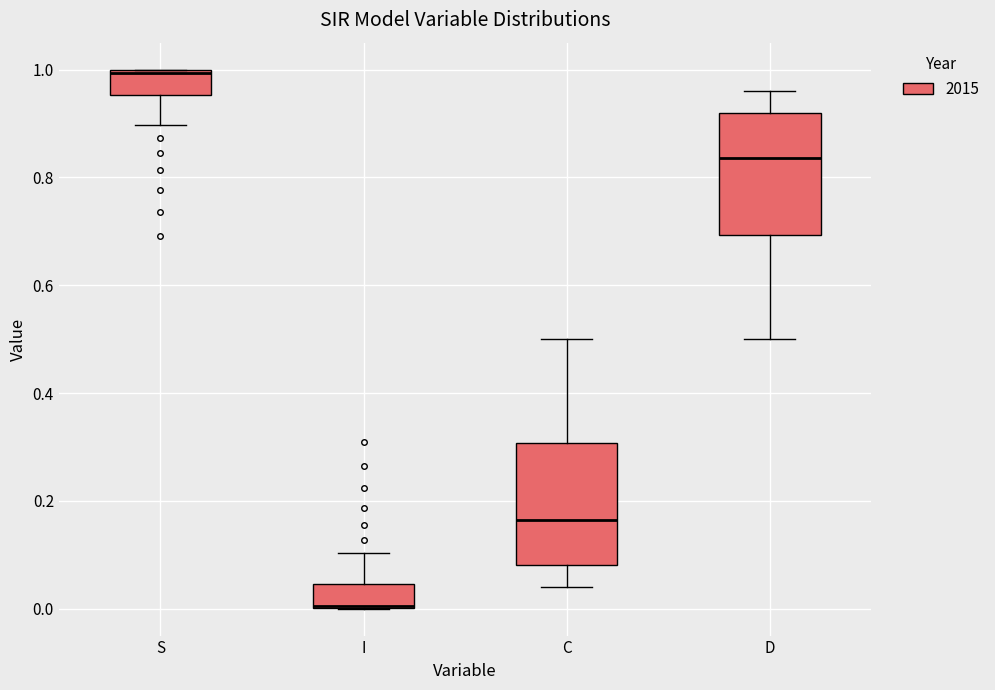

Which box's median line is the highest?

S